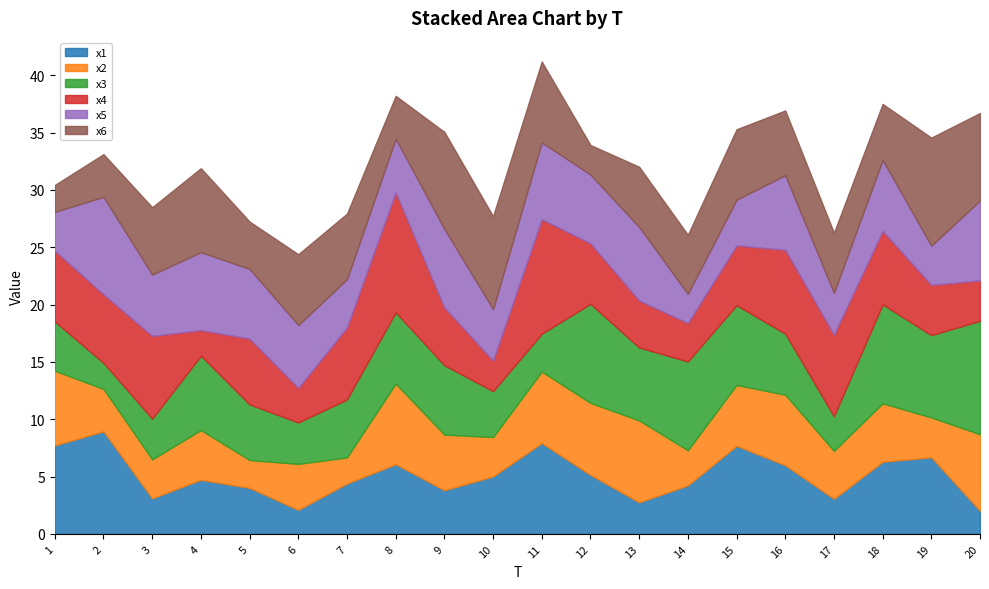

Reading left to right, extract all data points from this chart.

x1: 1=7.7	2=9.0	3=3.1	4=4.7	5=4.0	6=2.1	7=4.4	8=6.1	9=3.8	10=5.0	11=7.9	12=5.1	13=2.8	14=4.2	15=7.7	16=6.0	17=3.1	18=6.3	19=6.7	20=2.0
x2: 1=6.5	2=3.7	3=3.4	4=4.3	5=2.4	6=4.0	7=2.3	8=7.0	9=4.8	10=3.4	11=6.2	12=6.3	13=7.1	14=3.1	15=5.3	16=6.1	17=4.2	18=5.1	19=3.5	20=6.7
x3: 1=4.3	2=2.3	3=3.6	4=6.5	5=4.9	6=3.6	7=5.1	8=6.2	9=6.1	10=4.0	11=3.3	12=8.6	13=6.4	14=7.8	15=7.0	16=5.3	17=3.0	18=8.6	19=7.2	20=9.9
x4: 1=6.2	2=6.0	3=7.2	4=2.2	5=5.7	6=3.0	7=6.3	8=10.5	9=5.0	10=2.7	11=10.0	12=5.3	13=4.1	14=3.3	15=5.2	16=7.3	17=7.1	18=6.4	19=4.4	20=3.5
x5: 1=3.4	2=8.5	3=5.4	4=6.8	5=6.1	6=5.5	7=4.2	8=4.7	9=6.9	10=4.5	11=6.7	12=6.0	13=6.4	14=2.6	15=4.0	16=6.5	17=3.7	18=6.2	19=3.4	20=7.0
x6: 1=2.3	2=3.7	3=5.9	4=7.3	5=4.1	6=6.2	7=5.7	8=3.7	9=8.5	10=8.1	11=7.1	12=2.6	13=5.3	14=5.2	15=6.1	16=5.6	17=5.2	18=4.9	19=9.4	20=7.6